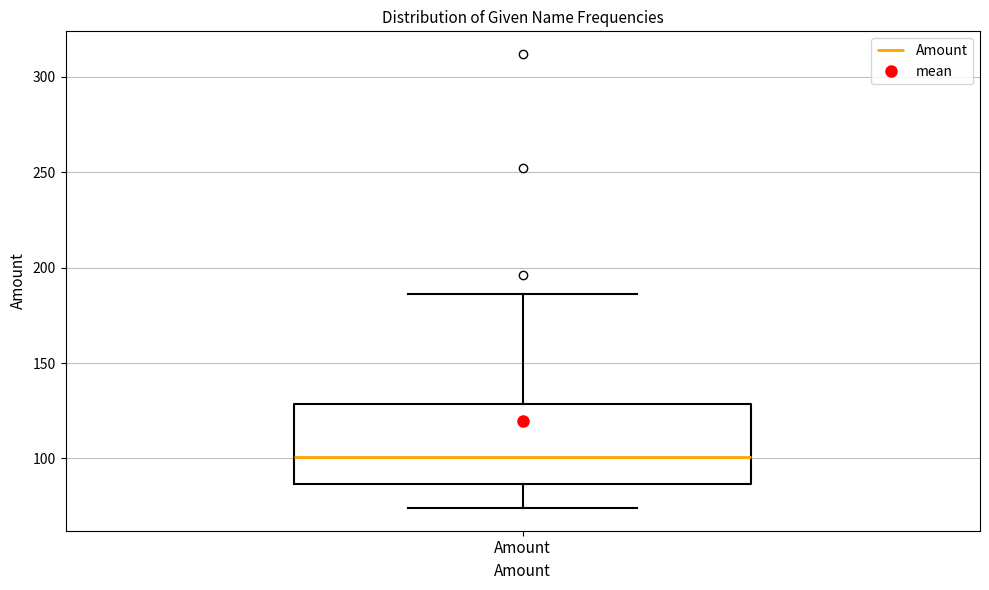

Where is the upper edge of the box for Amount on the y-axis? The values are not printed on the chart, so give them approximately, as read against the axis.

130